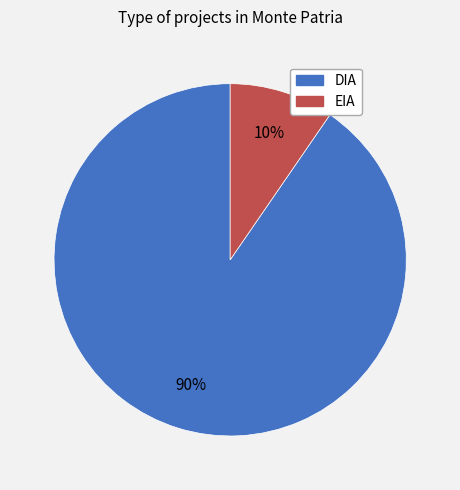

To the nearest percent, what portion does DIA represent?

90%